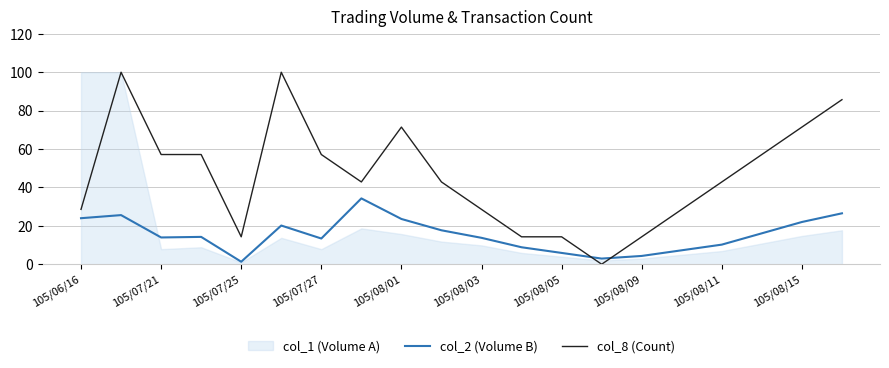

The value of col_2 (Volume B) at 105/08/15 is 22.0. True or false?

True